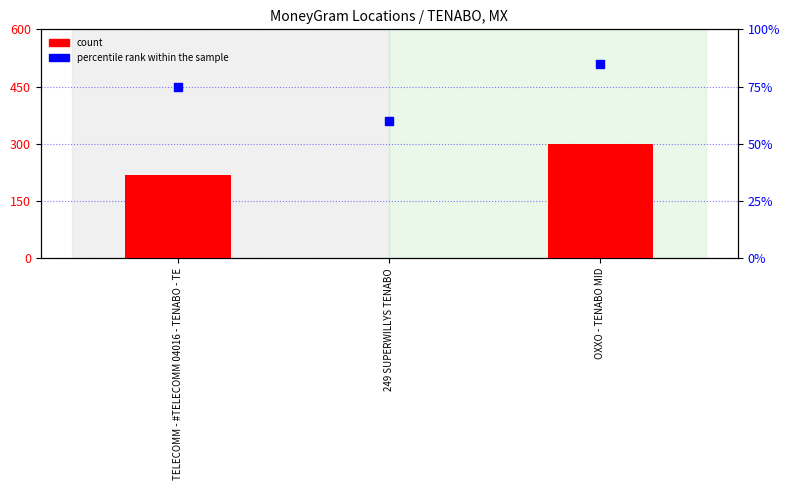

Is the value of count at TELECOMM - #TELECOMM 04016 - TENABO - TE greater than the value of percentile rank within the sample at TELECOMM - #TELECOMM 04016 - TENABO - TE?

Yes